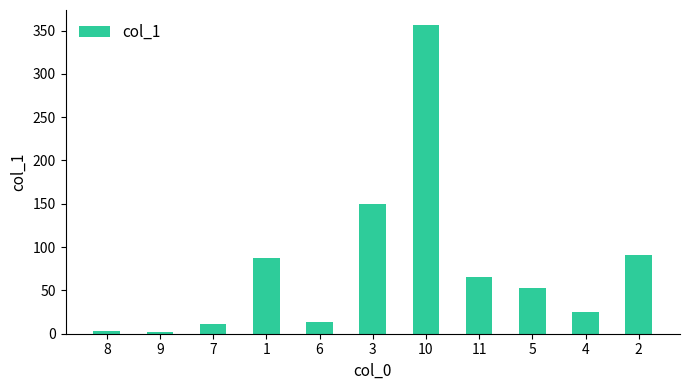

Is it true that the value at 10 is 181.8?

False